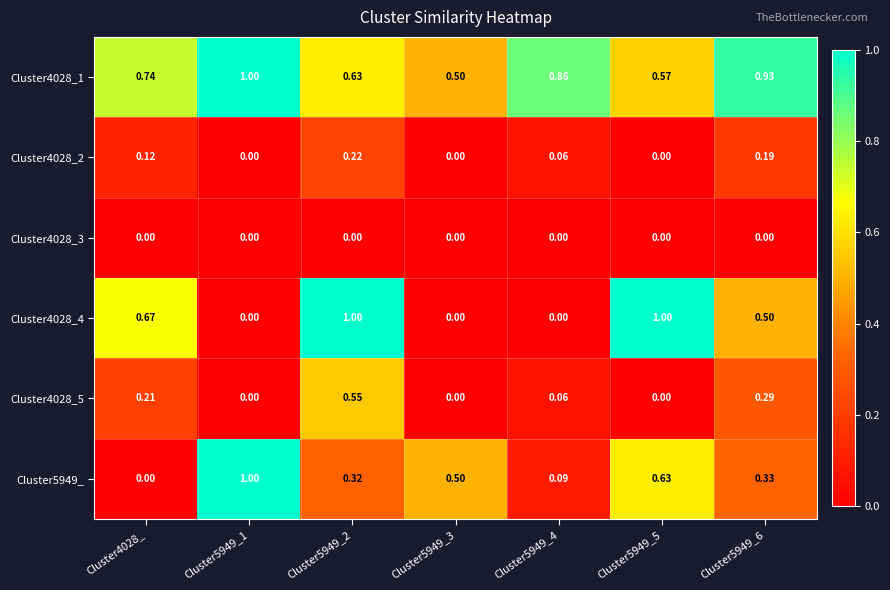

How many distinct data groups are displayed?

6